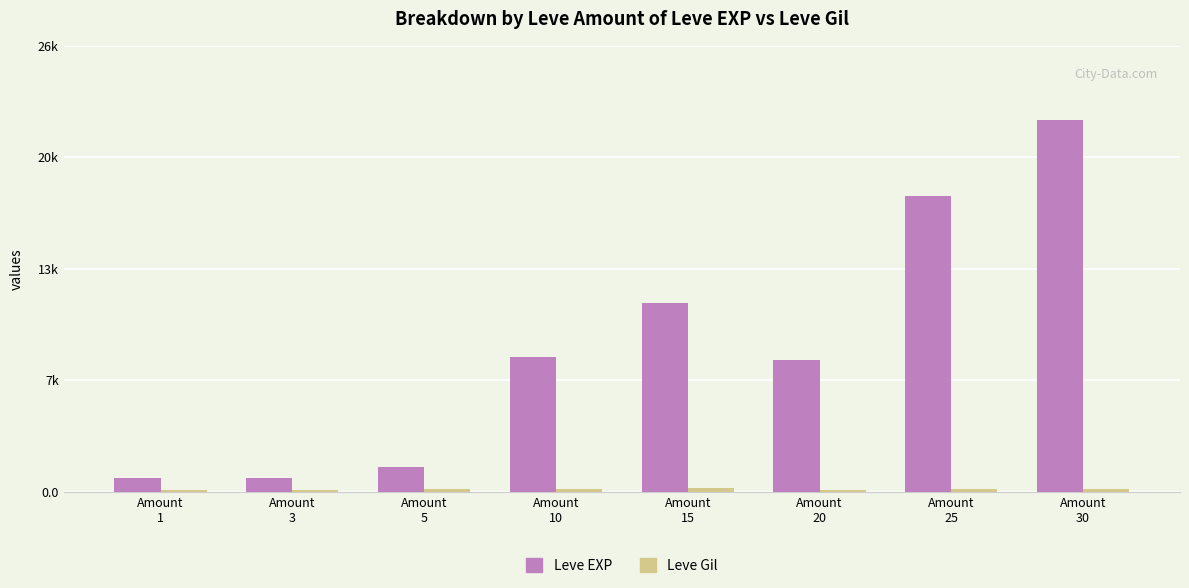

At which label is Leve Gil closest to 165?

Amount
10